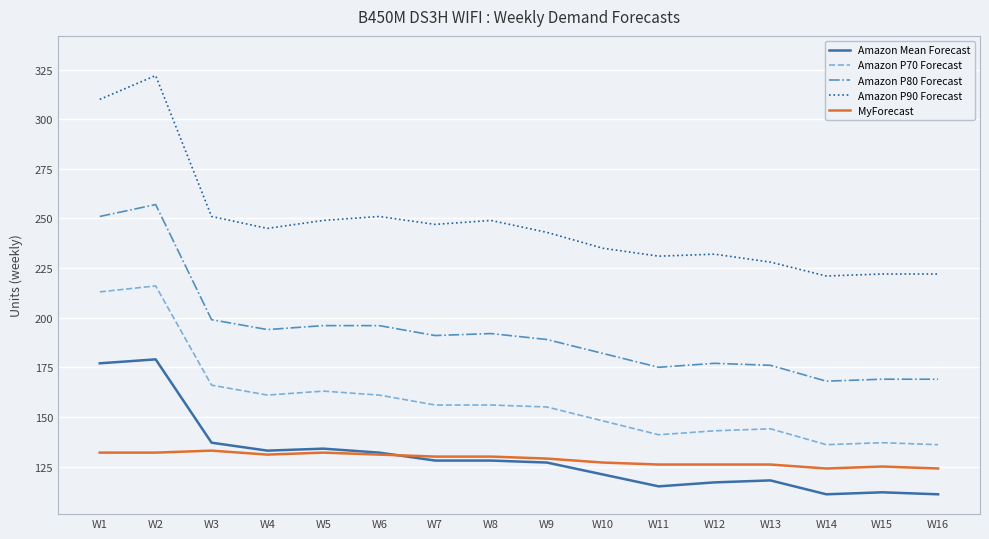

Which category has the highest value in the Amazon P80 Forecast series?

W2